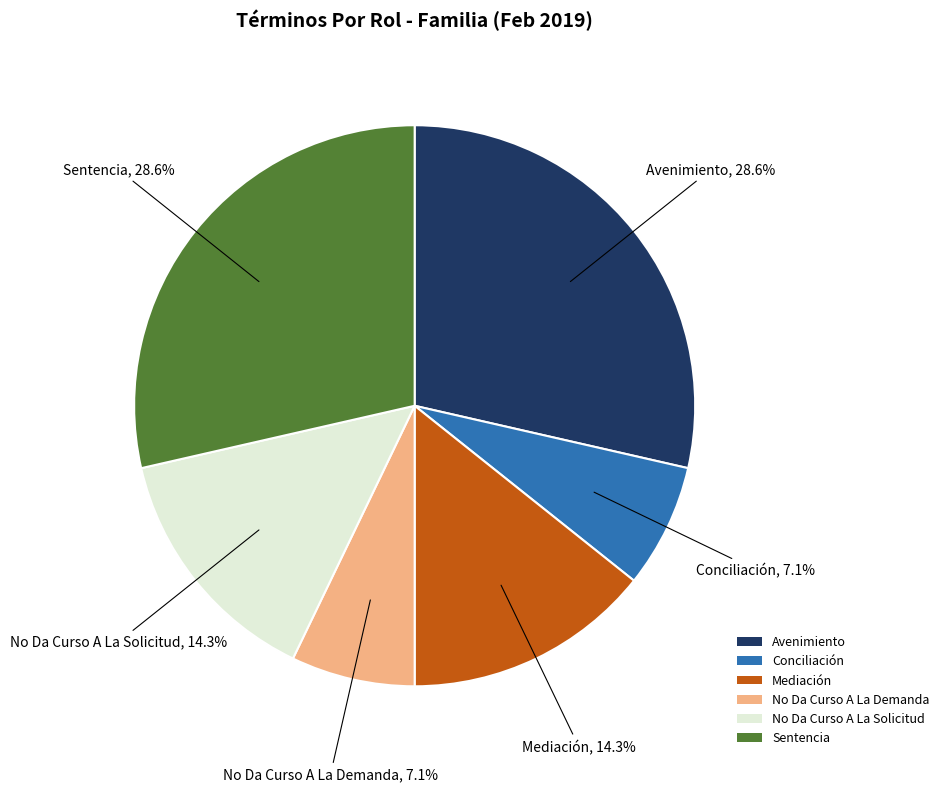

How many slices are in this pie chart?

6